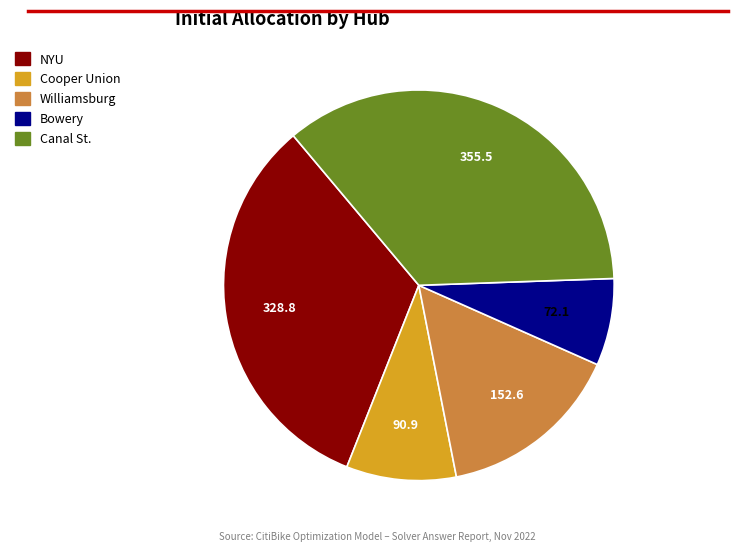

Does any single category account for the majority?

No